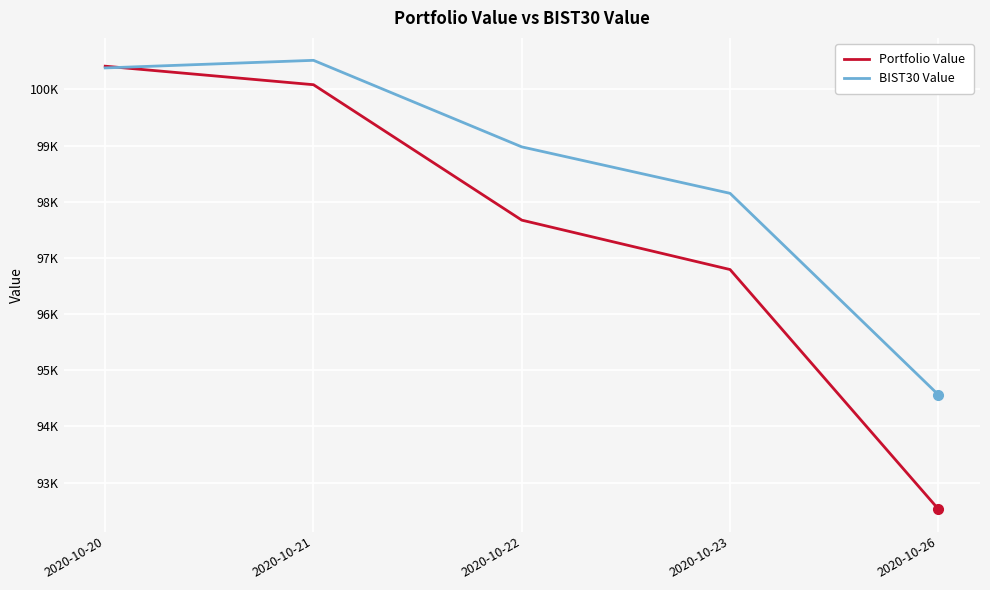

True or false: BIST30 Value has more than 0 points higher than both neighbors.

True